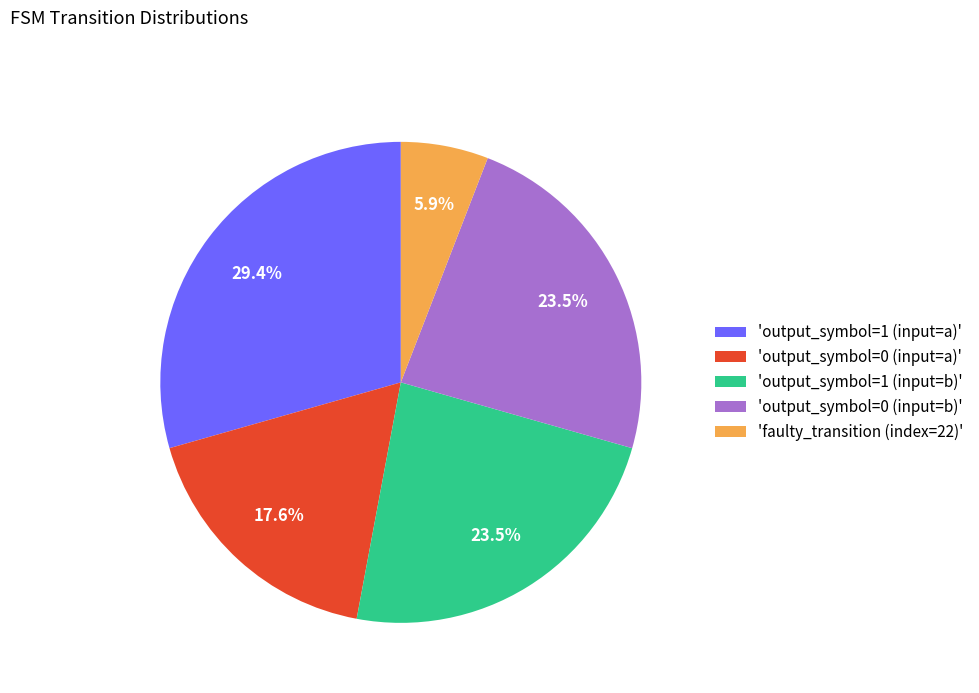

Combined, what portion of the pie is 'faulty_transition (index=22)' and 'output_symbol=1 (input=b)'?

29.4%